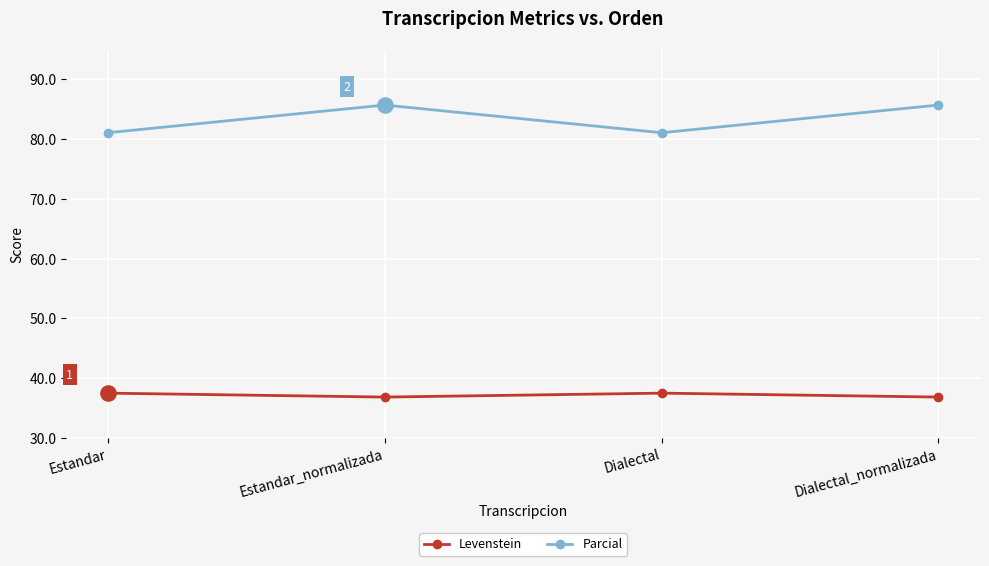

Is the value of Levenstein at Dialectal greater than the value of Parcial at Dialectal?

No